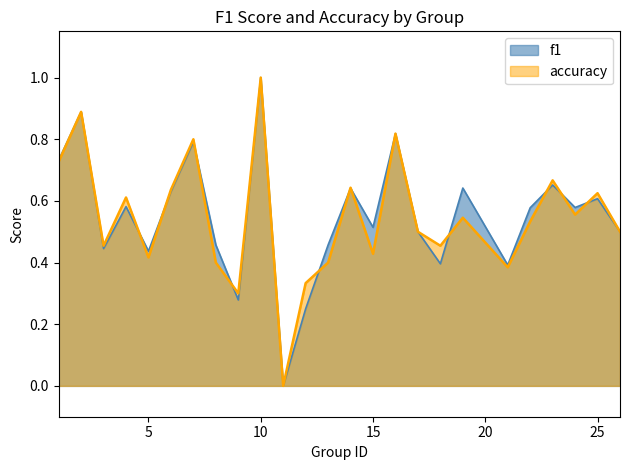

What is the total value across all series at 19?

1.2